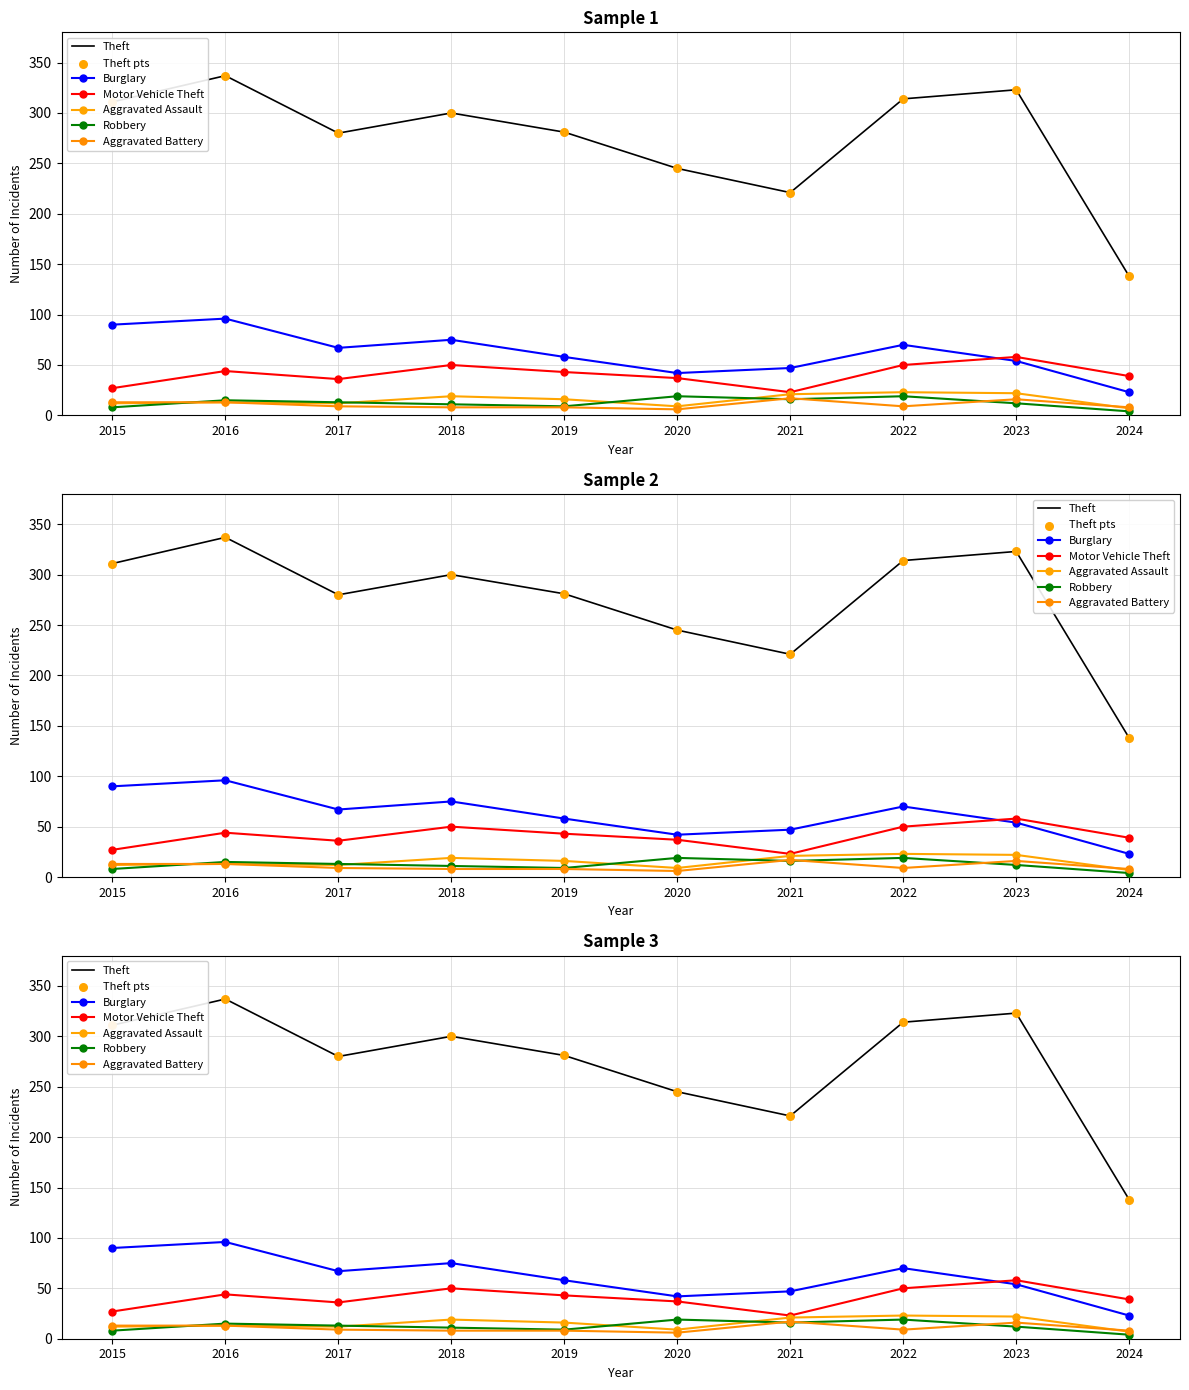

Which series has the largest Y range (max minus min)?

Theft